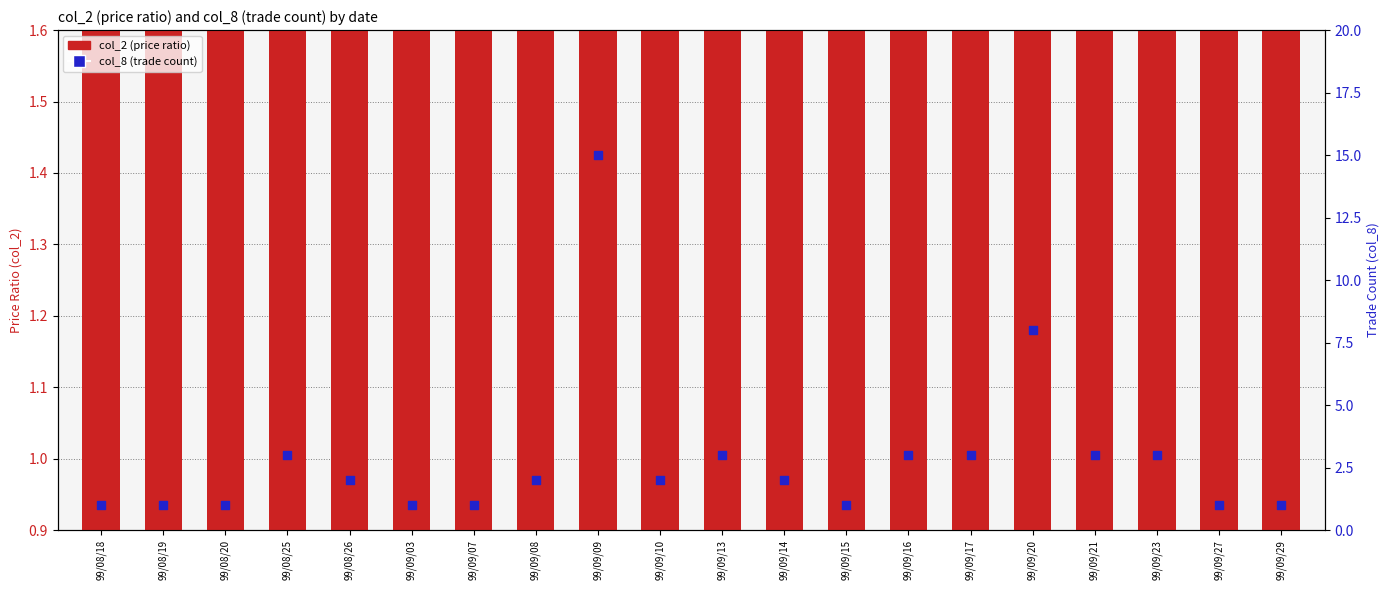

What are all the series names shown in the legend?

col_2 (price ratio), col_8 (trade count)